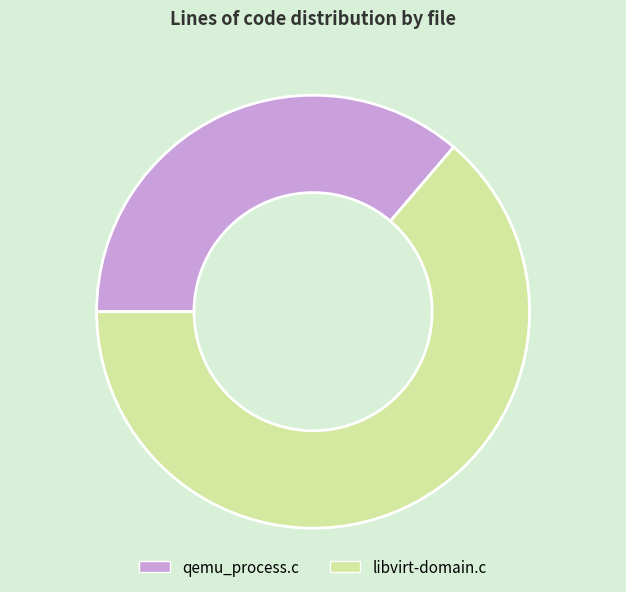

What is the smallest slice in the pie chart?

qemu_process.c